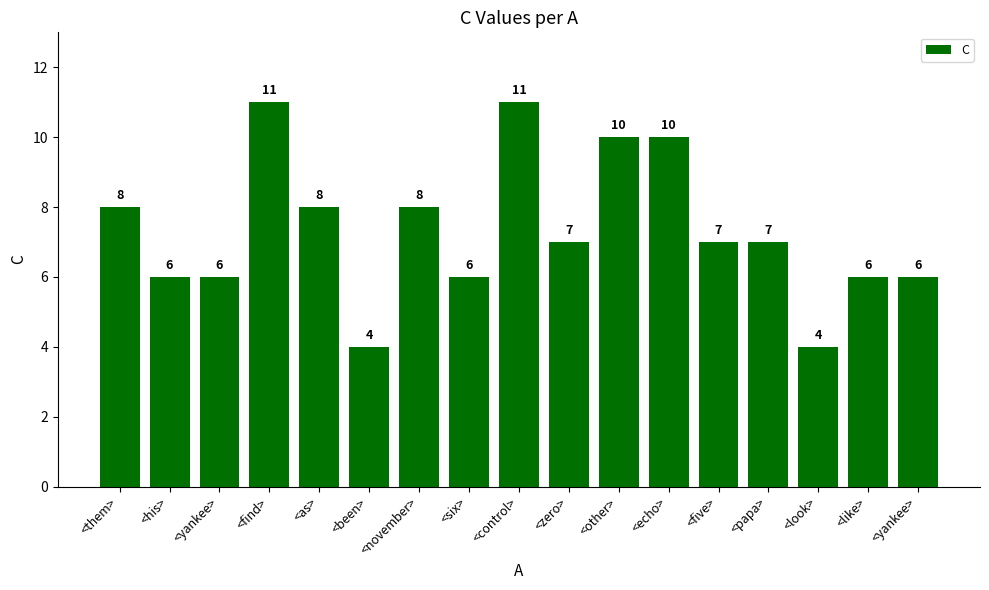

At which label is the value closest to 7?

<zero>